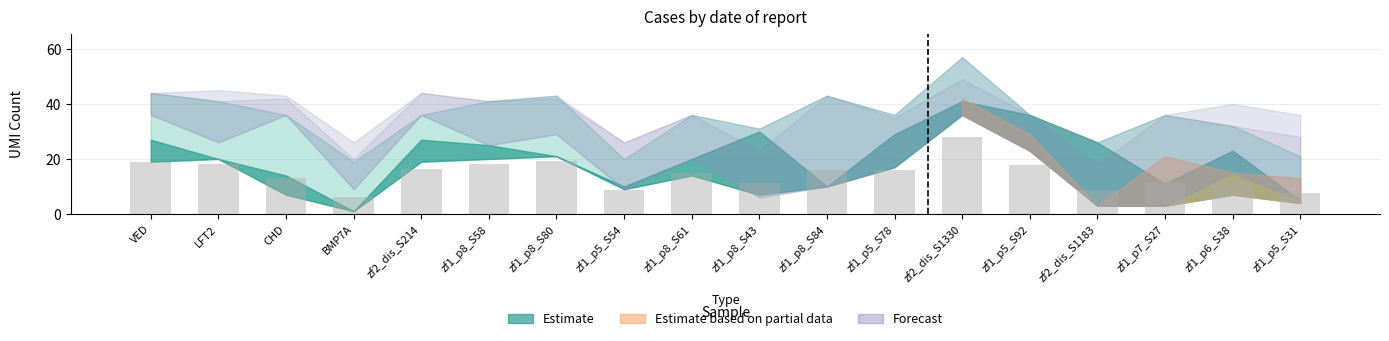

What is the sum of all values?

262.2